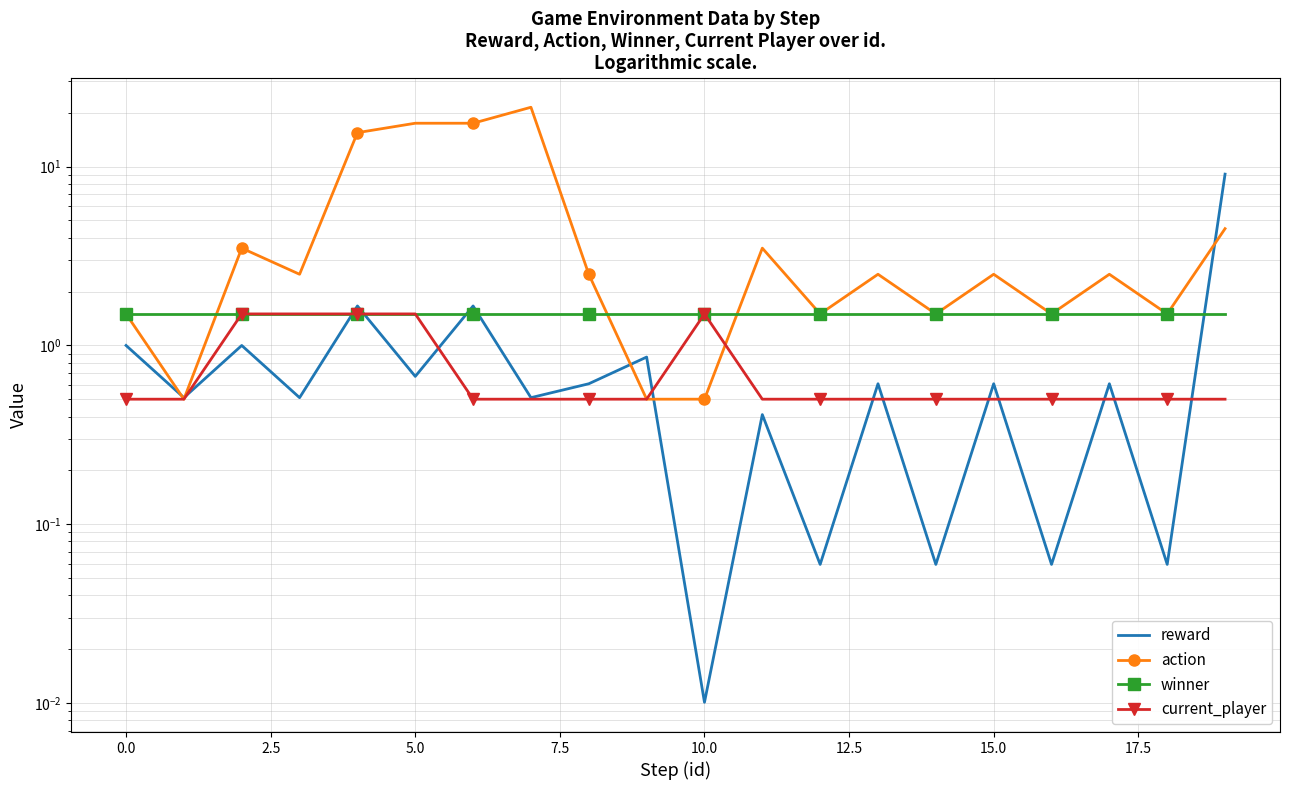

What is the label of the 3rd point from the right?

17